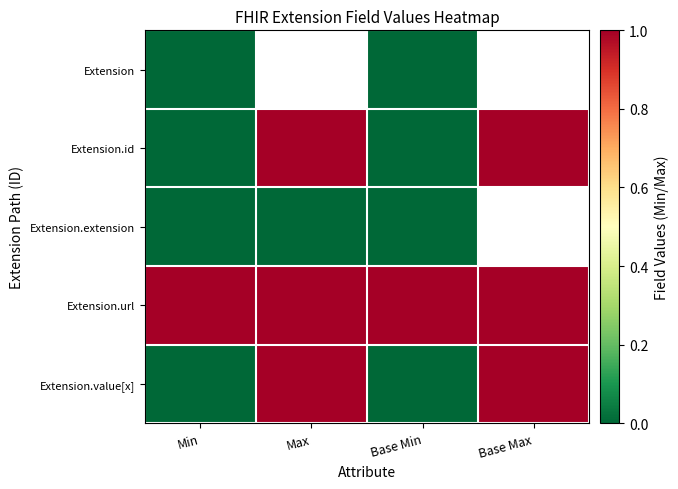

At which label is Extension closest to 0?

Min